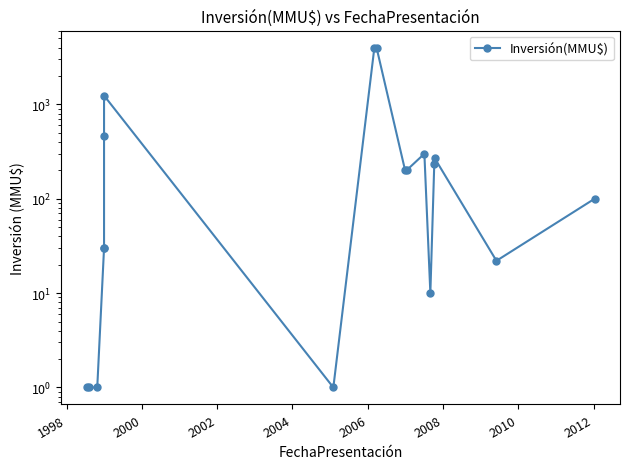

What is the value of the 9th point from the left?

4000